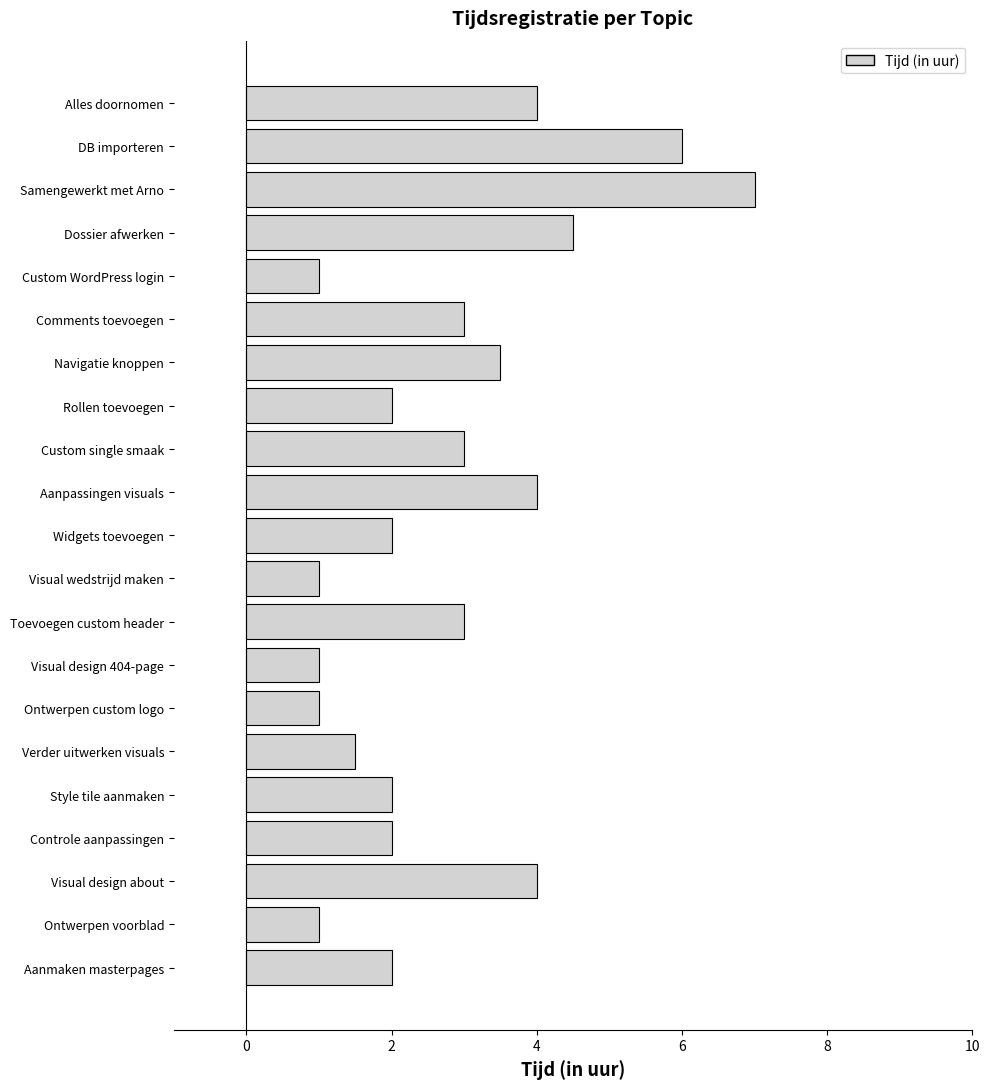

What is the change in value from Visual design about to Toevoegen custom header?

-1.0